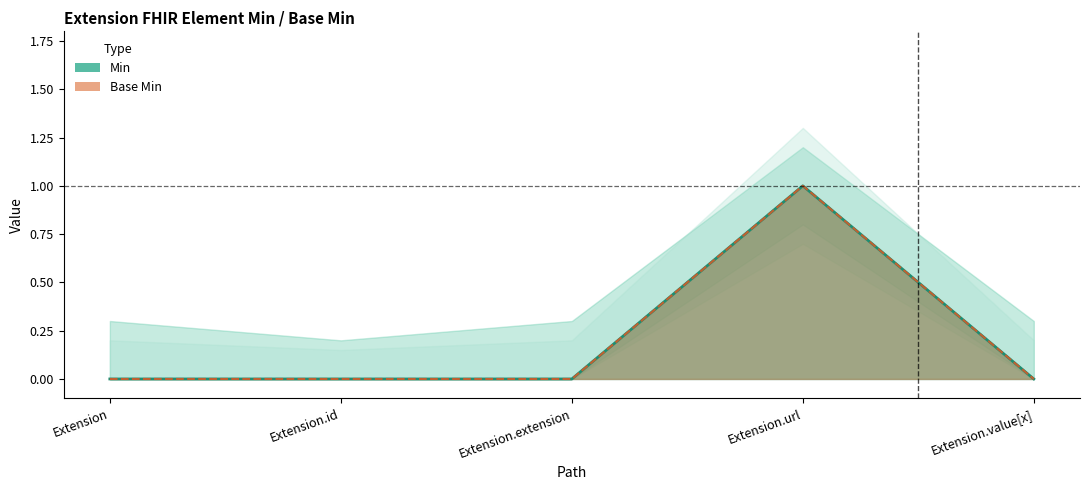

How many lines are shown in the chart?

2